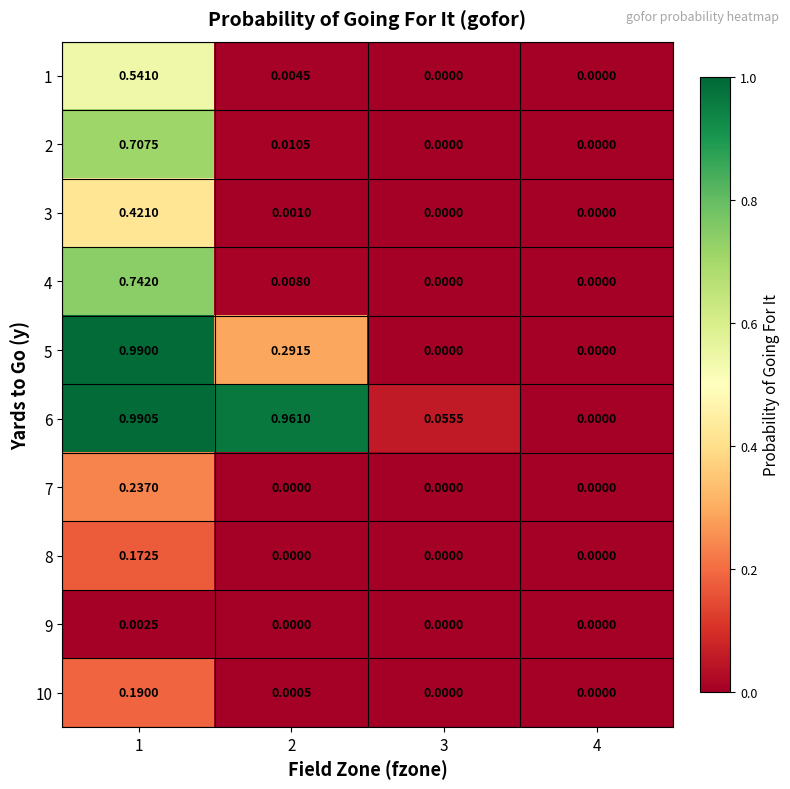

At 4, list the series in order from largest to smallest.

1, 2, 3, 4, 5, 6, 7, 8, 9, 10